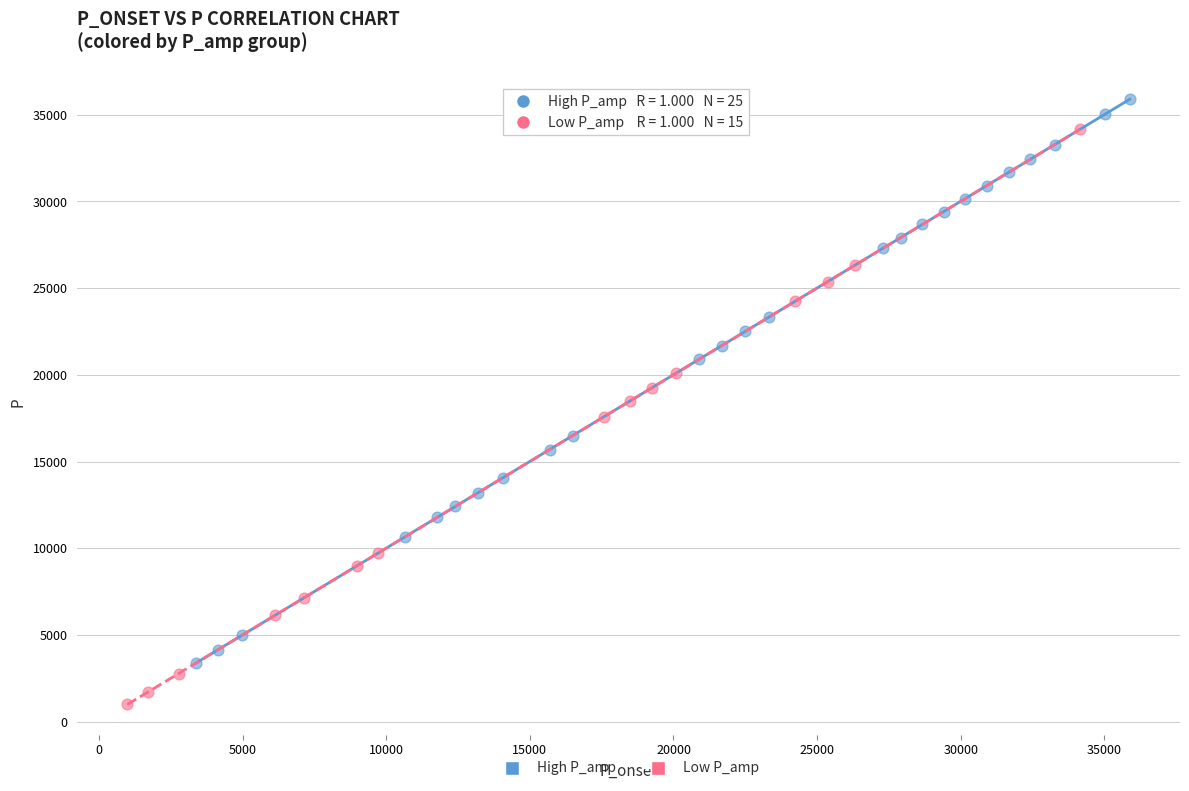

Which series reaches the maximum Y coordinate?

High P_amp